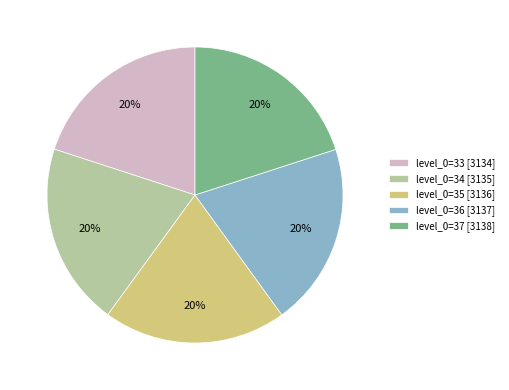

Count the number of slices in the pie.

5